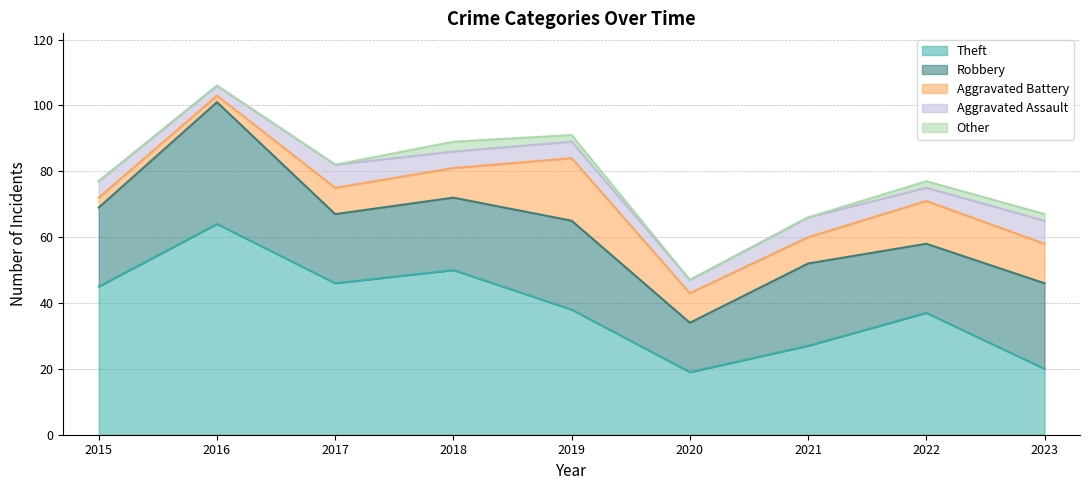

At how many categories does at least one series exceed 58?

1